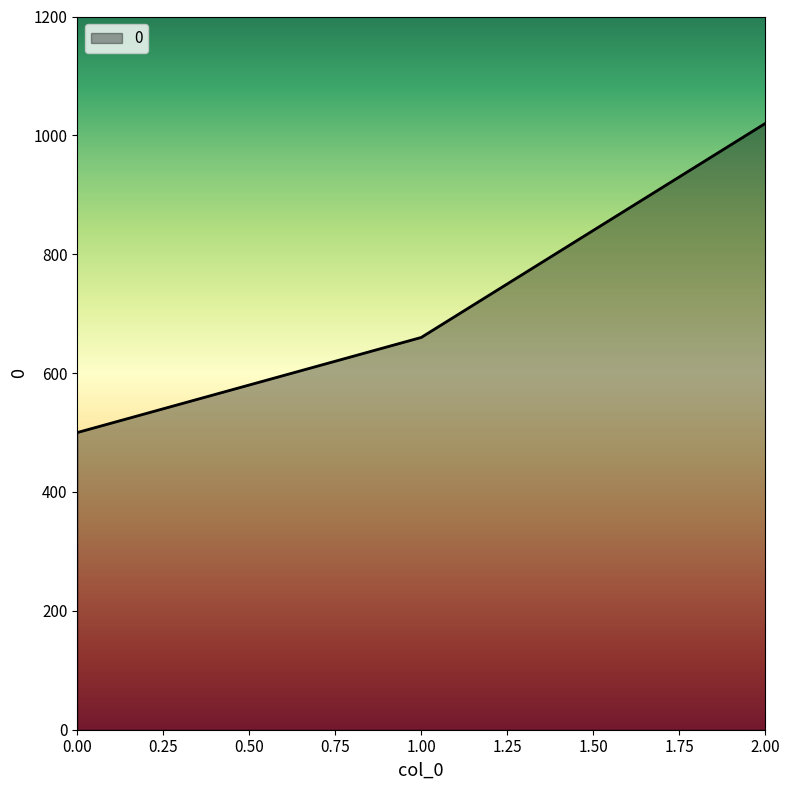

Reading left to right, transcribe all the data shown in this chart.

500	660	1020